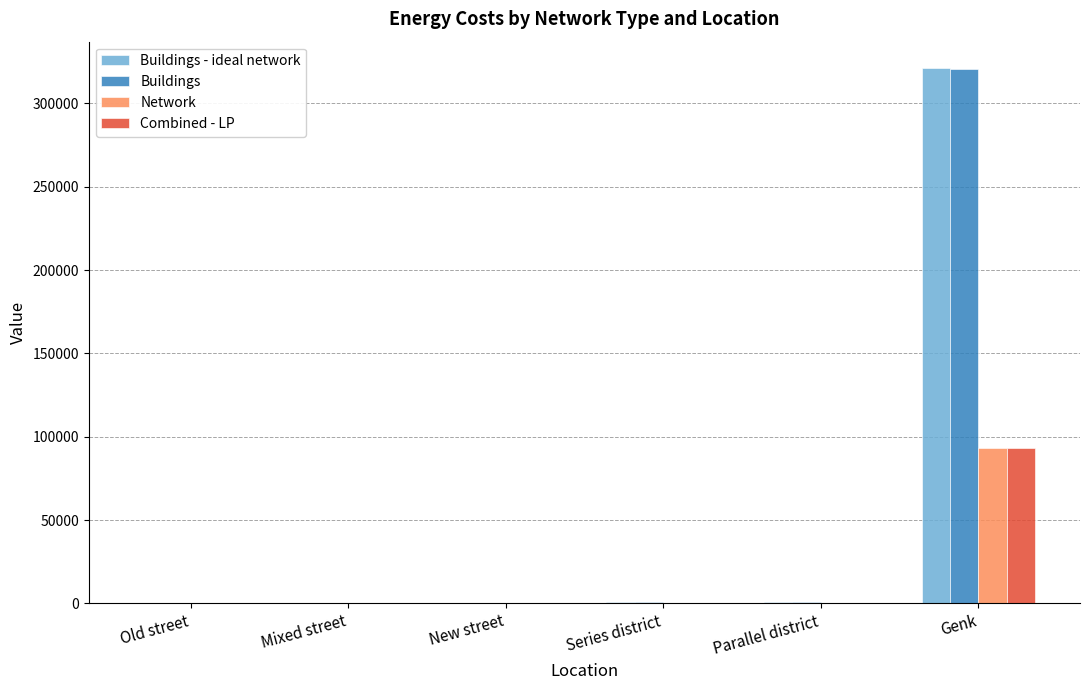

The Network series shows 54324.7 at Genk. True or false?

False